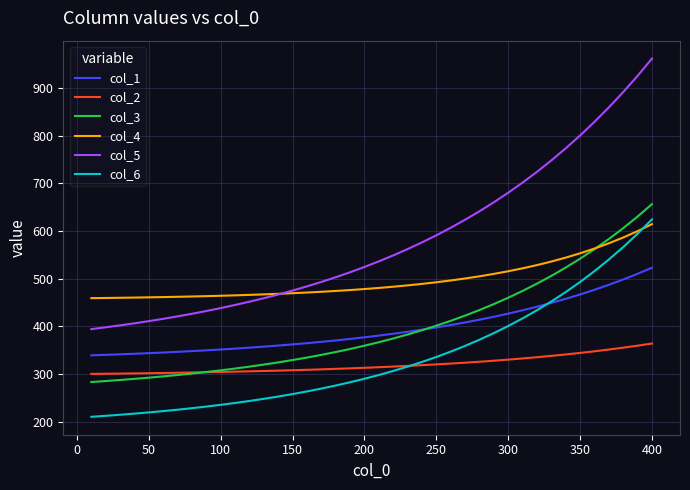

What is the difference between the maximum and minimum values in the col_1 series?

183.8